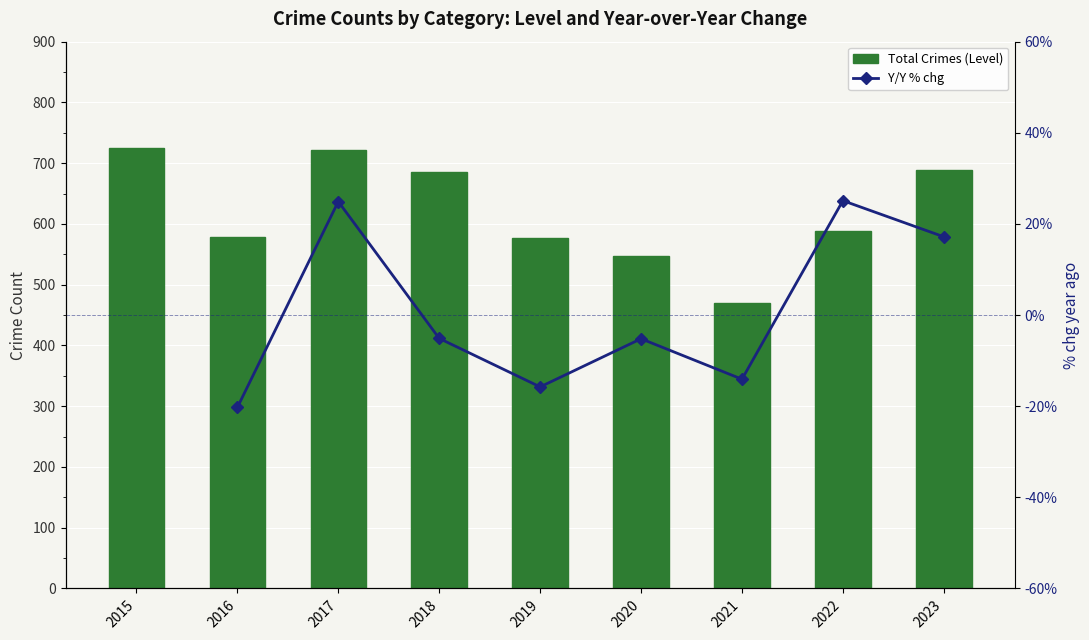

True or false: Y/Y % chg has a value of -15.8 at 2019.

True